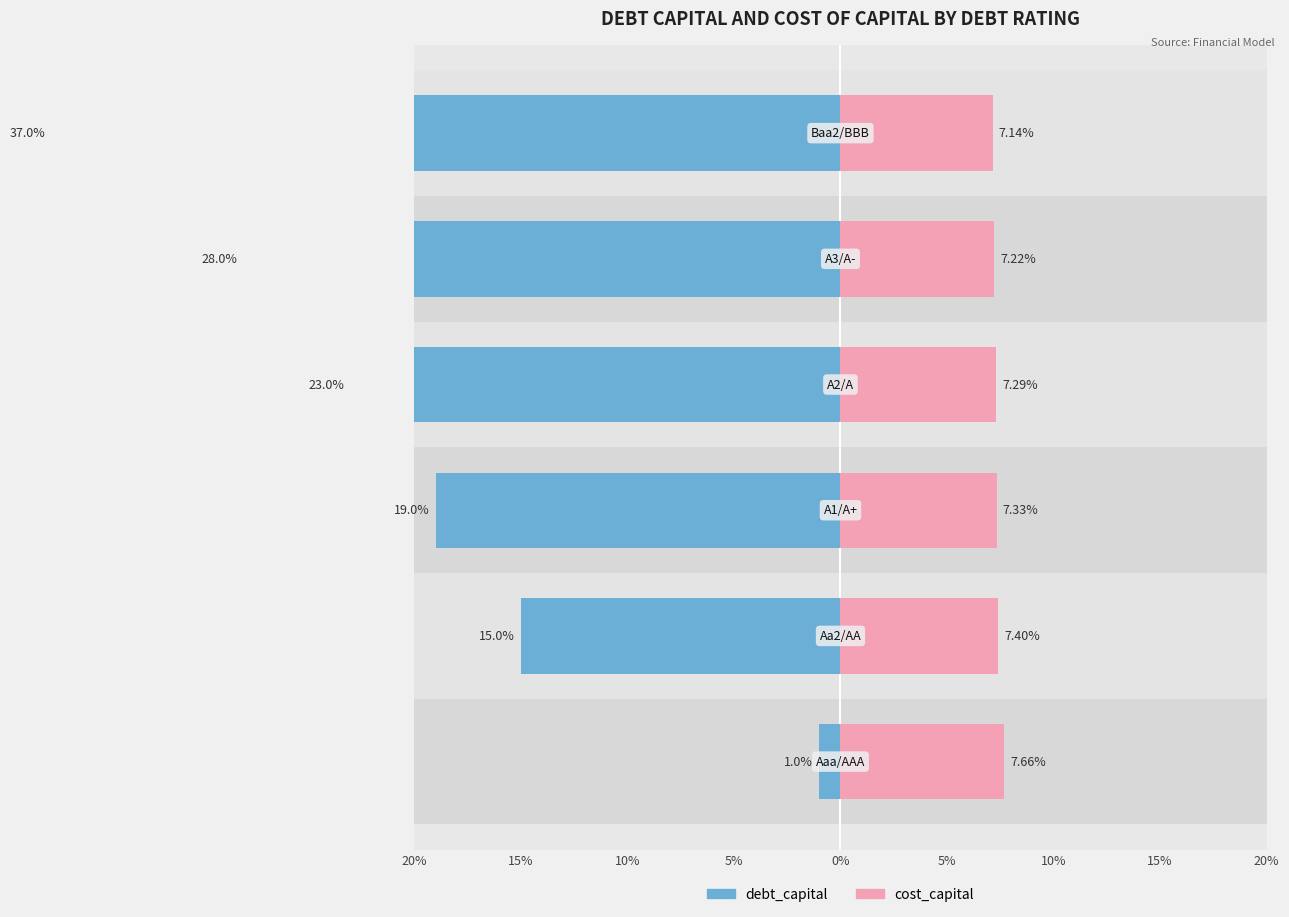

What is the value of the Female bar at the 1st from the left?

7.7